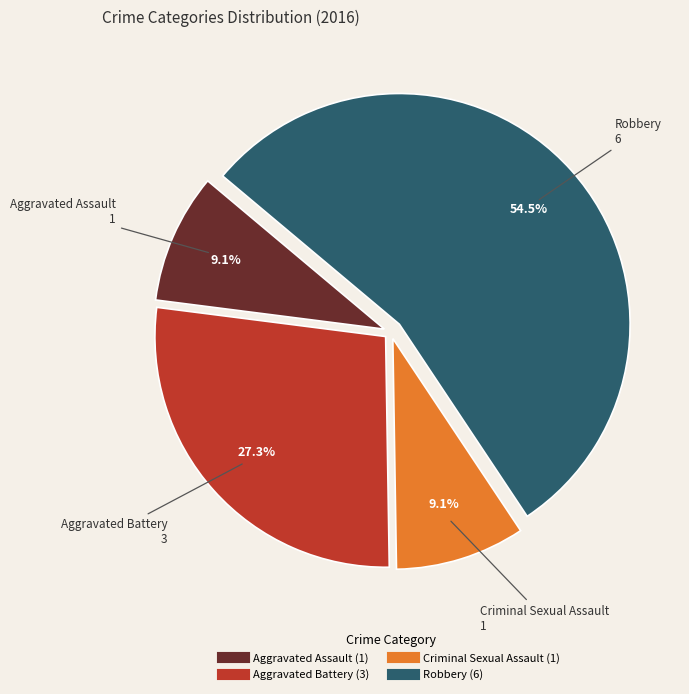

What portion of the pie excludes Criminal Sexual Assault?

90.9%